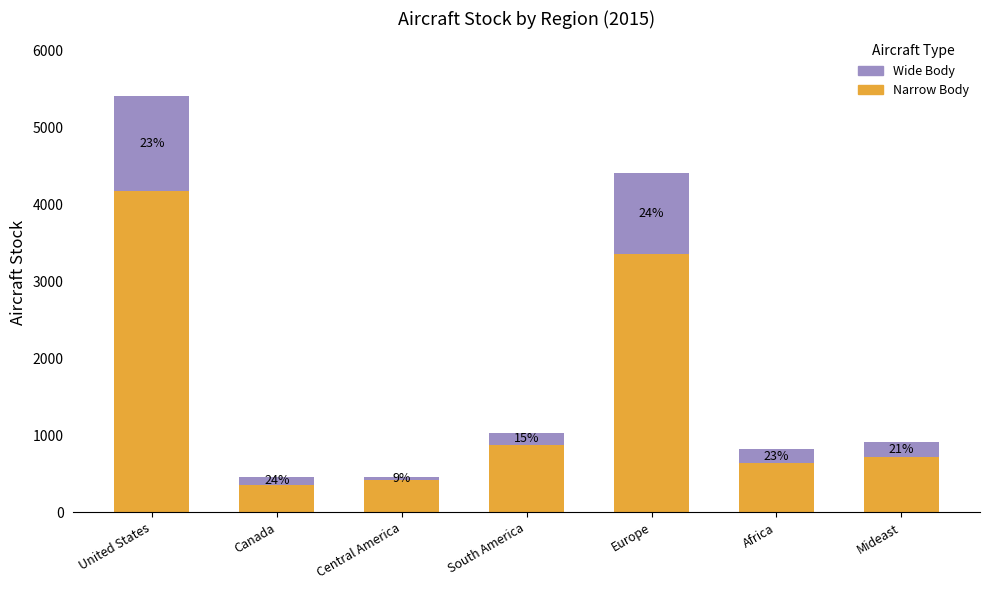

What are all the series names shown in the legend?

Wide Body, Narrow Body